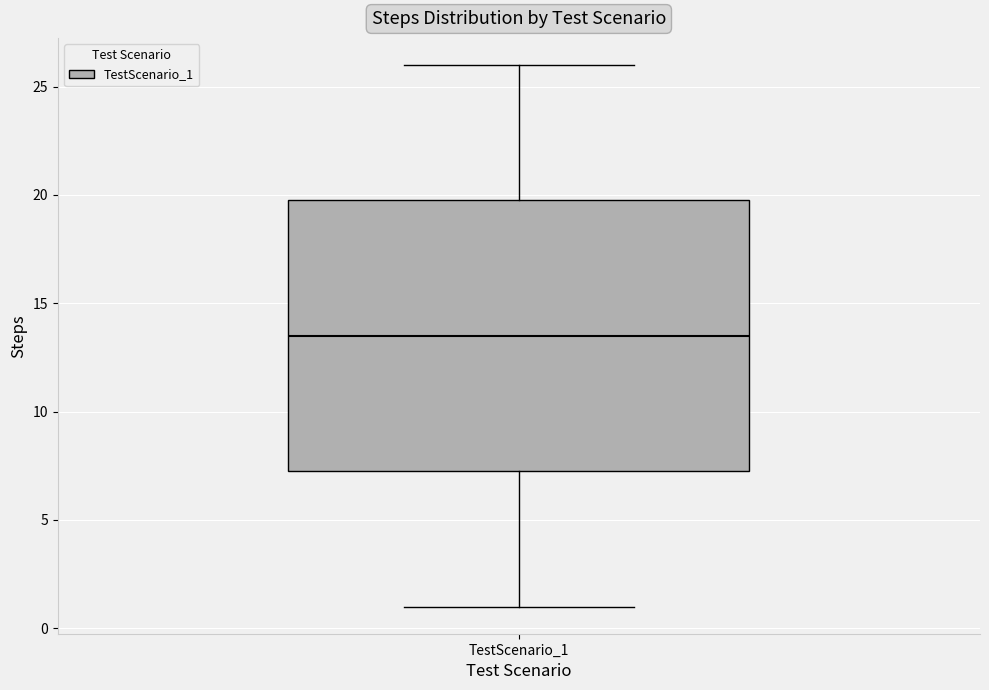

Where is the lower edge of the box for TestScenario_1 on the y-axis? The values are not printed on the chart, so give them approximately, as read against the axis.

7.5